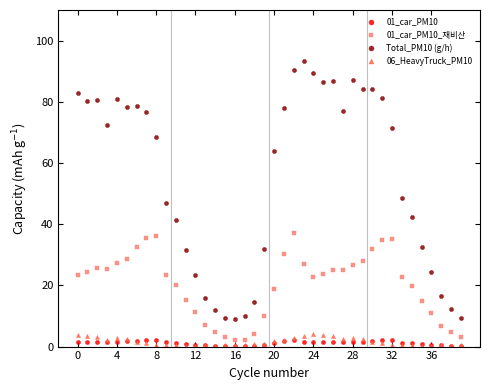

Which series has the largest range (max minus min)?

Total_PM10 (g/h)